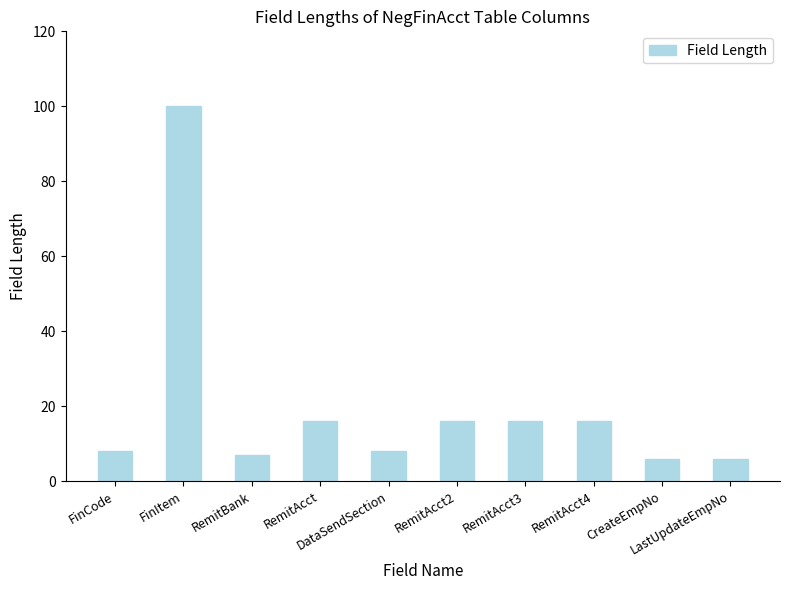

Reading left to right, extract all data points from this chart.

8	100	7	16	8	16	16	16	6	6